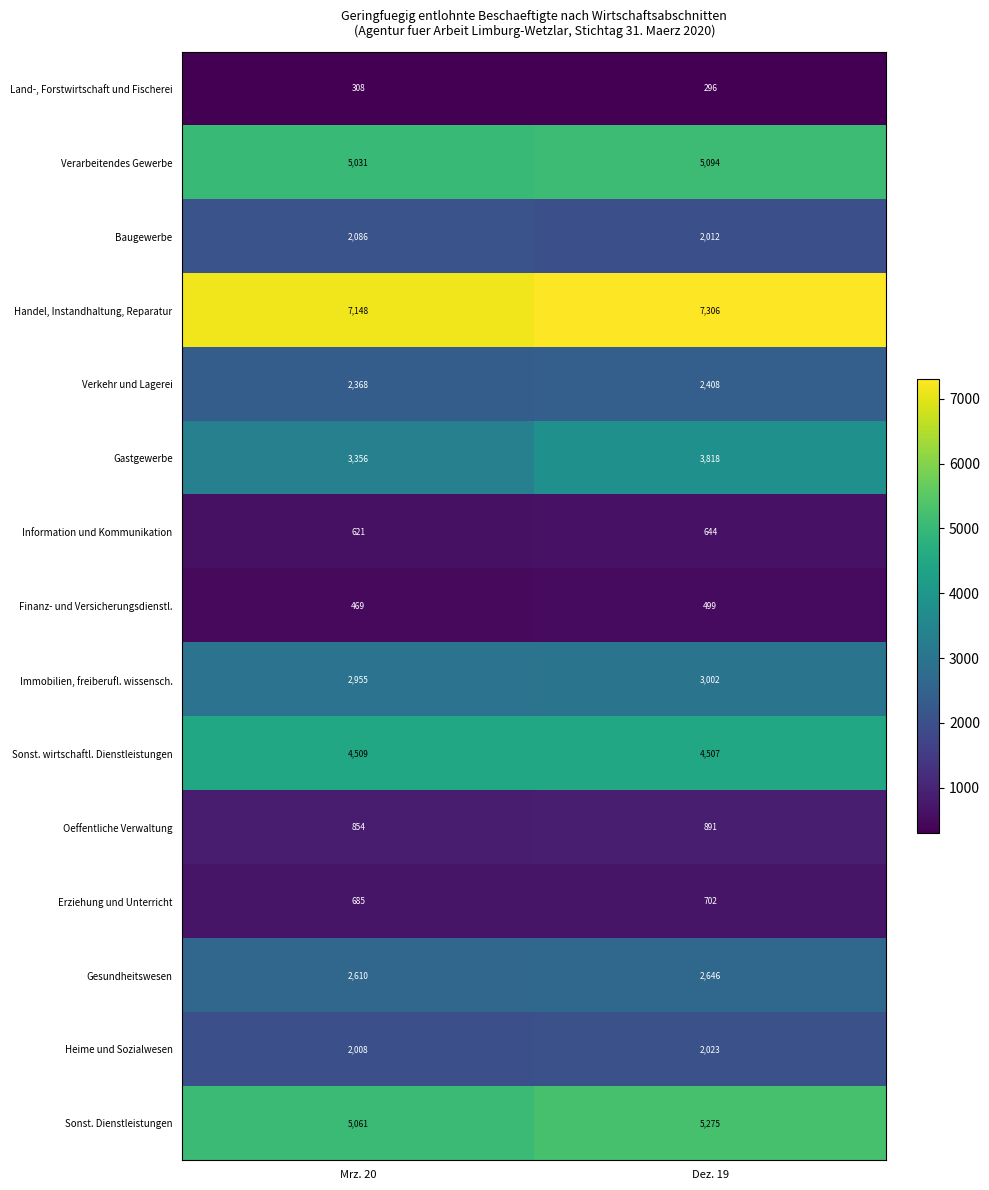

At how many categories does at least one series exceed 5557?

2